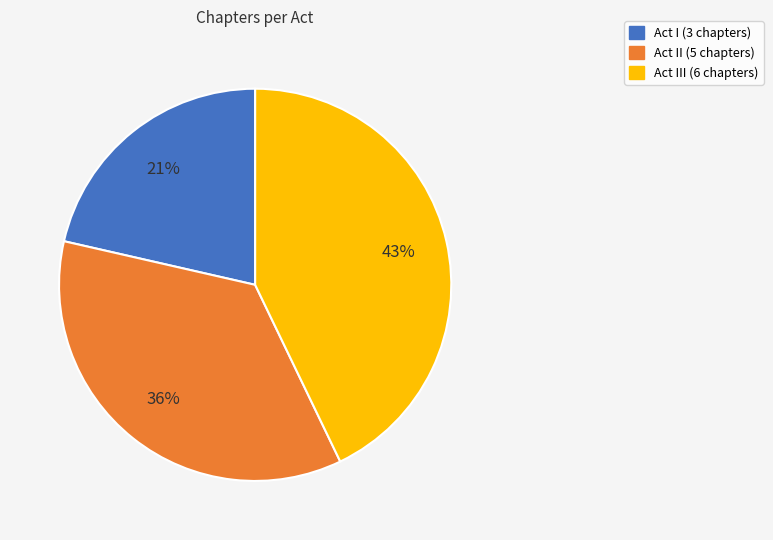

Is there a majority slice in this chart?

No